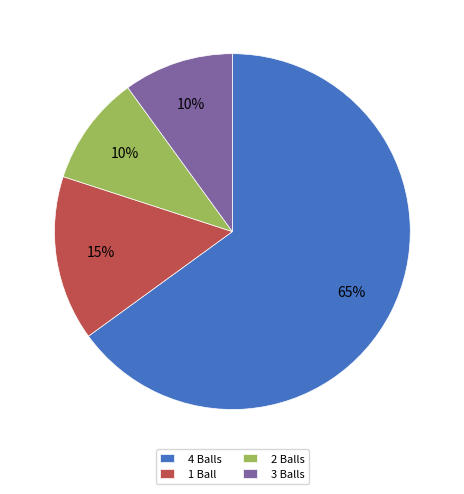

Is the sum of 1 Ball and 4 Balls greater than half?

Yes